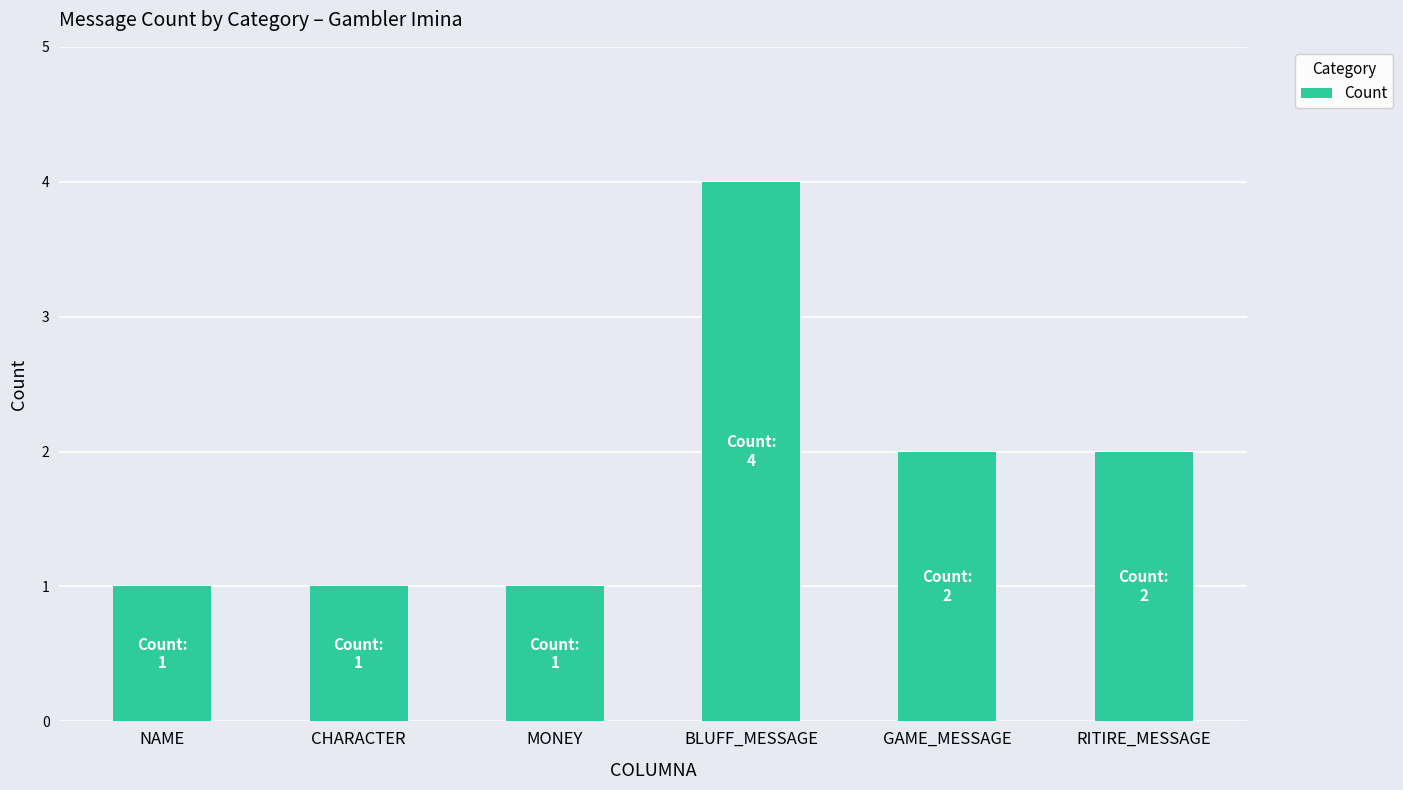

How many bars are there in total?

6